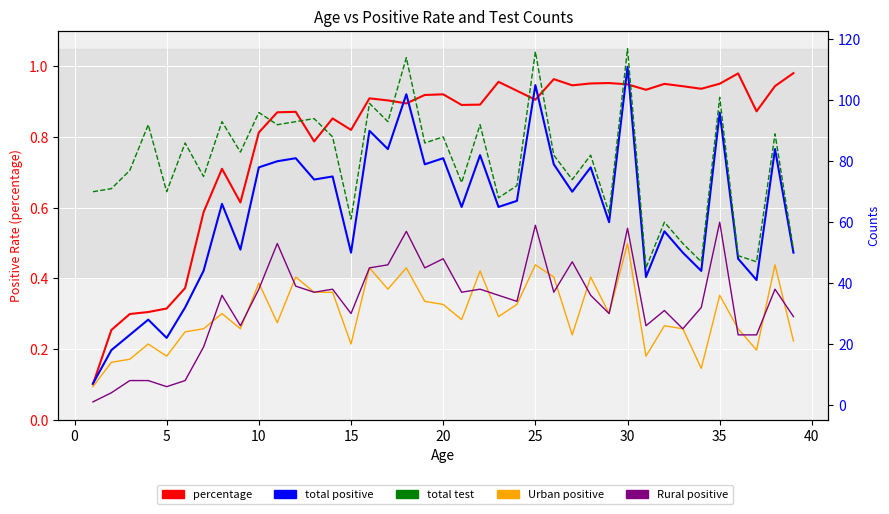

In Rural positive, how many points are higher than both neighbors (excluding endpoints)?

12